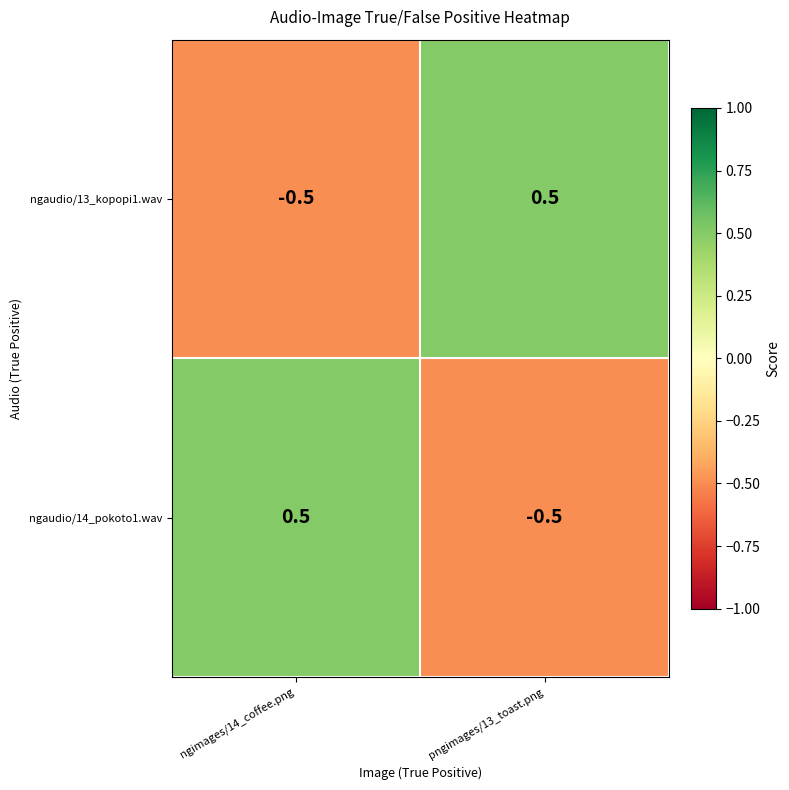

What is the spread (max minus min) of values at ngimages/14_coffee.png?

1.0